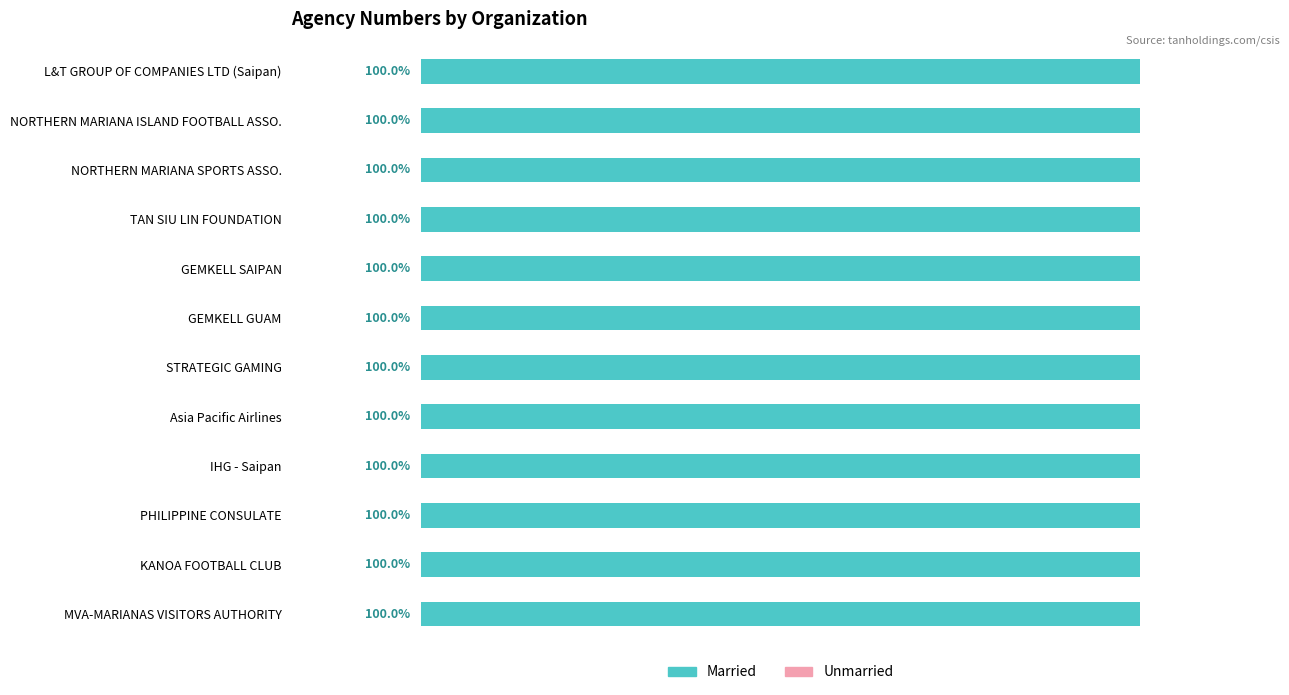

Between GEMKELL GUAM and Asia Pacific Airlines, which series saw the biggest shift?

Married